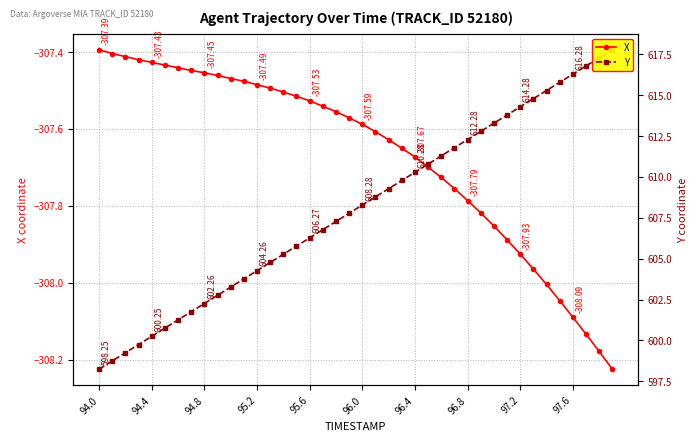

What is the difference between the maximum and minimum values in the Y series?

19.5